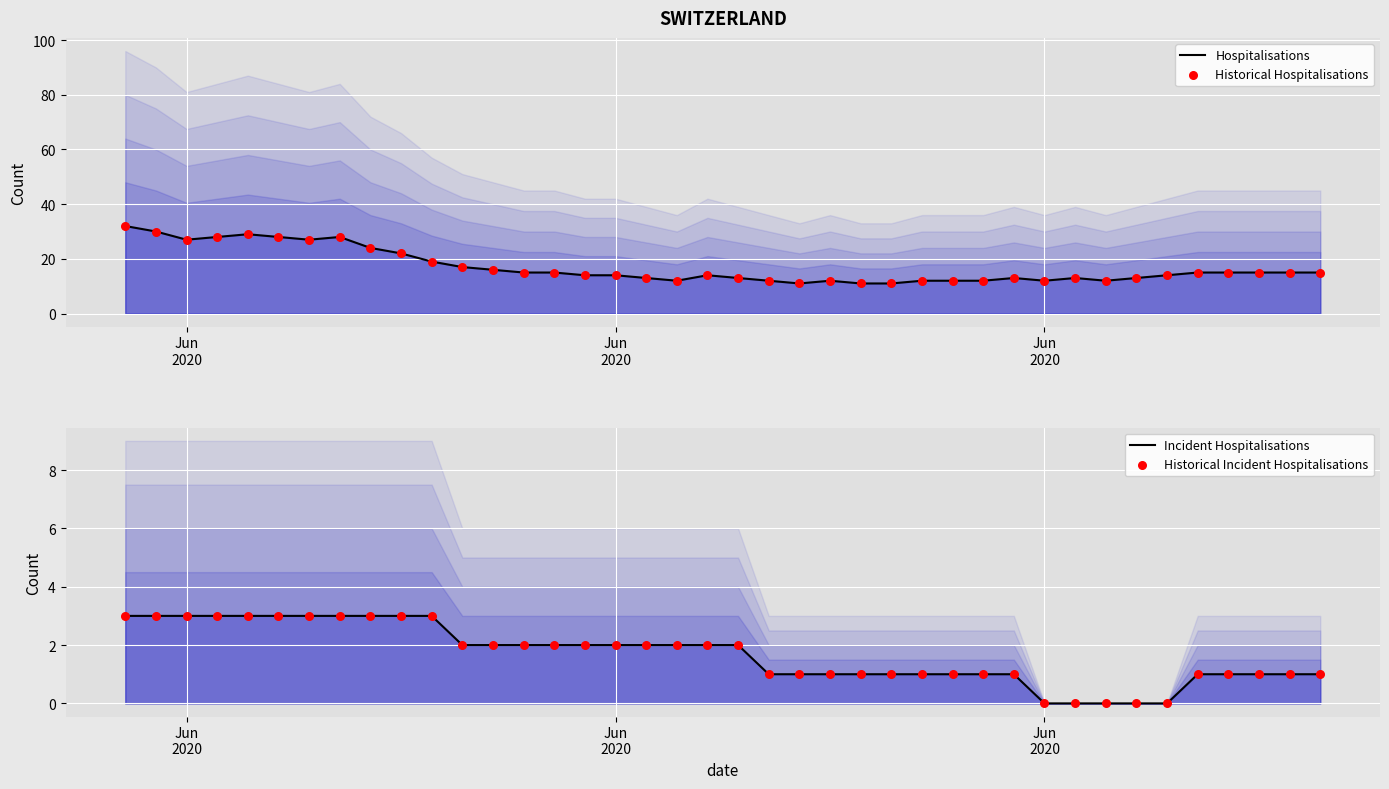

Is the value of Incident Hospitalisations at 28 greater than the value of Historical Hospitalisations at 8?

No